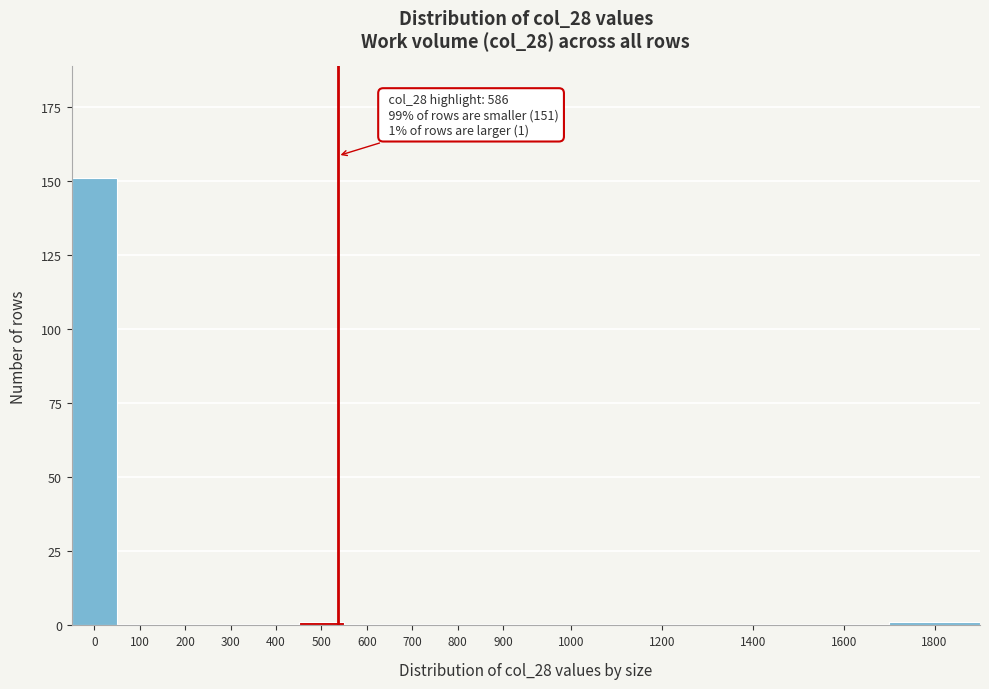

Reading left to right, extract all data points from this chart.

0=151	100=0	200=0	300=0	400=0	500=1	600=0	700=0	800=0	900=0	1000=0	1200=0	1400=0	1600=0	1800=1